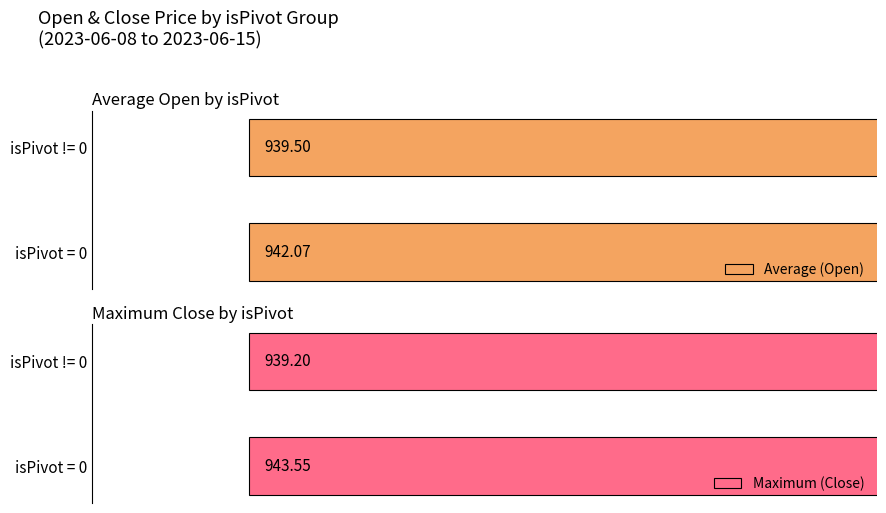

Which series changed the most between isPivot = 0 and isPivot != 0?

Maximum (Close)